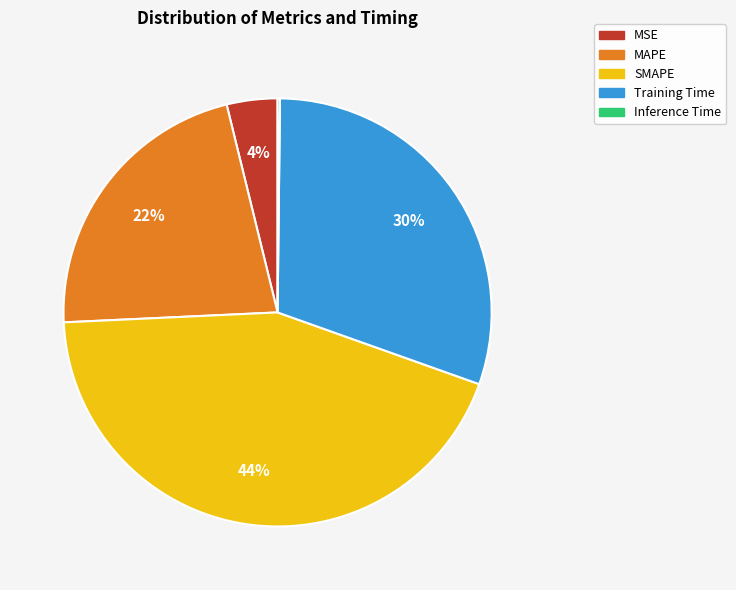

Which category has the biggest portion of the pie?

SMAPE